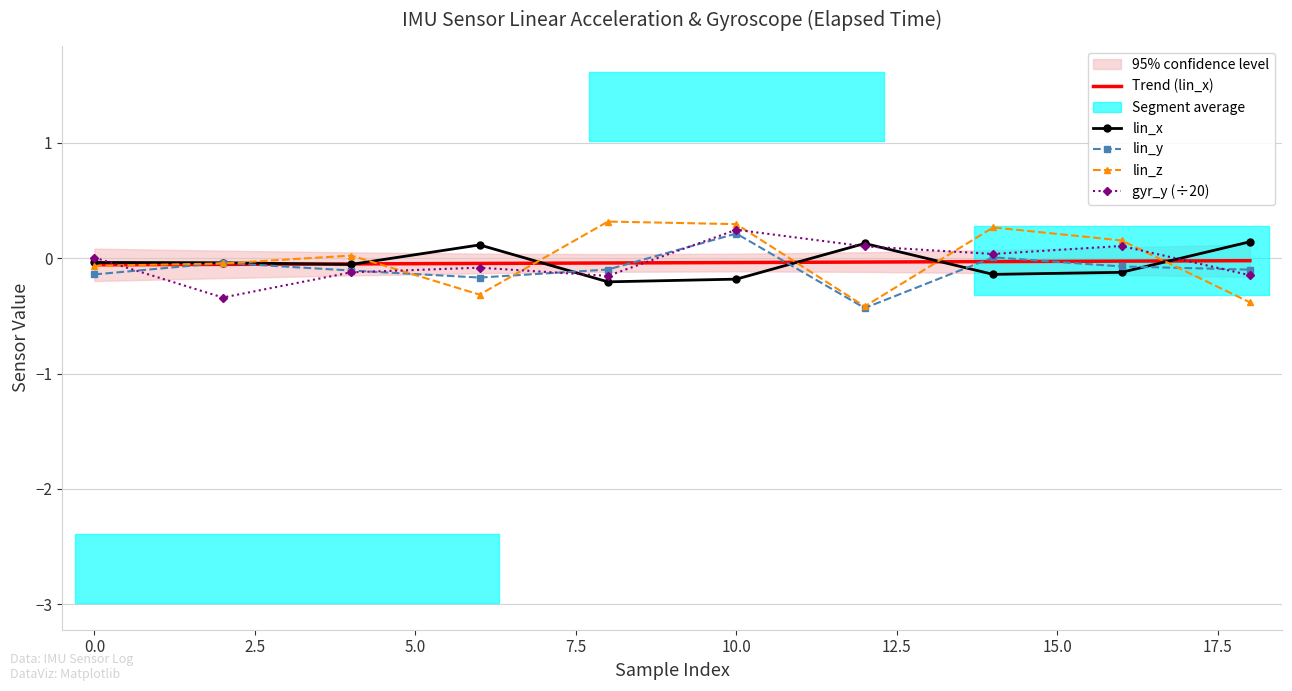

True or false: gyr_y (÷20) has more than 2 interior local peaks.

True